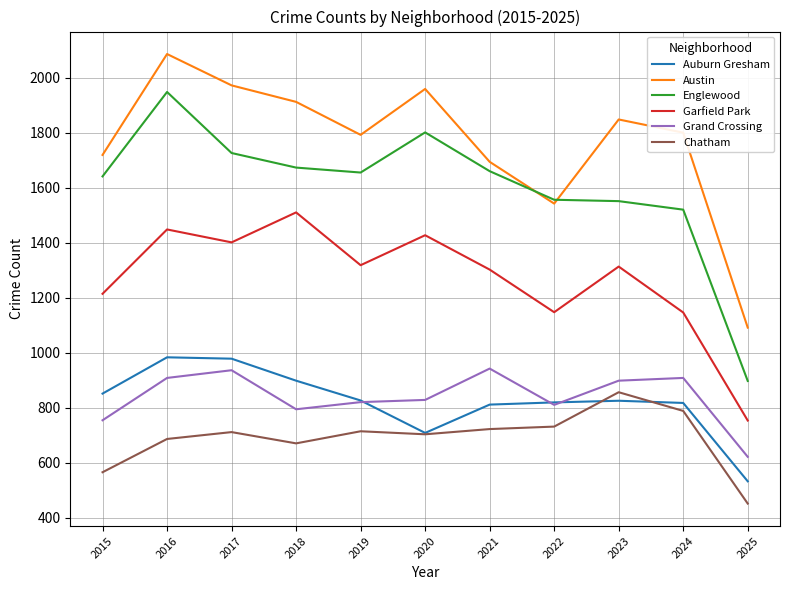

Between 2024 and 2025, which series saw the biggest shift?

Austin